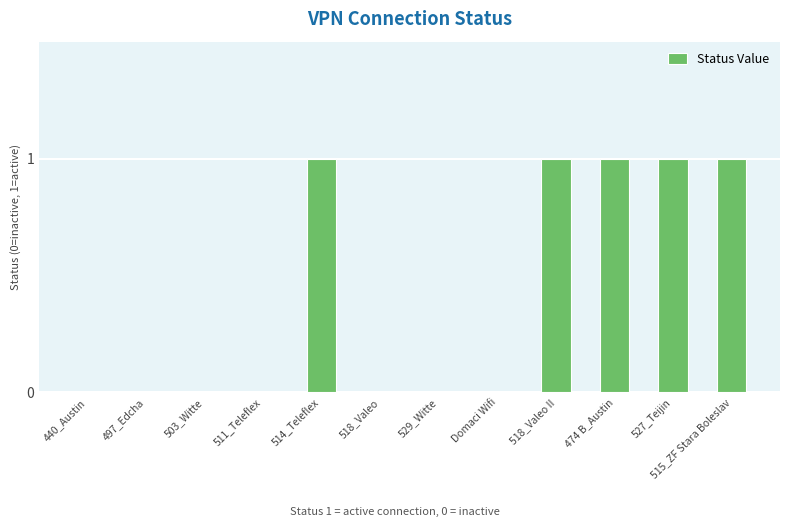

What is the change in value from 497_Edcha to 514_Teleflex?

+1